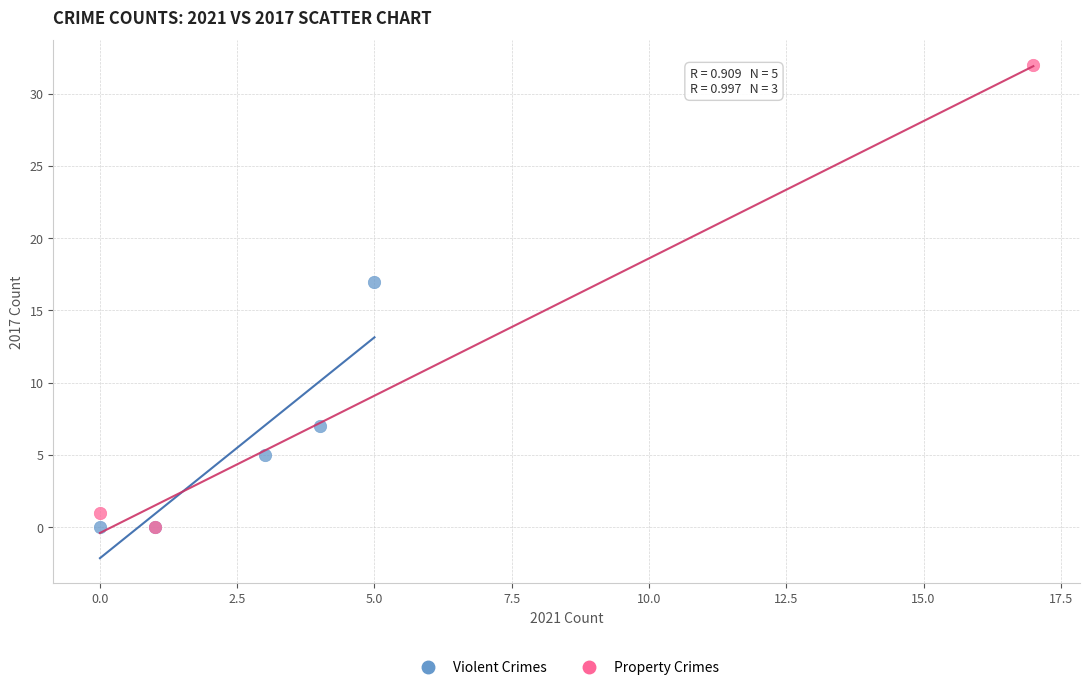

Which series contains the highest Y value?

Property Crimes